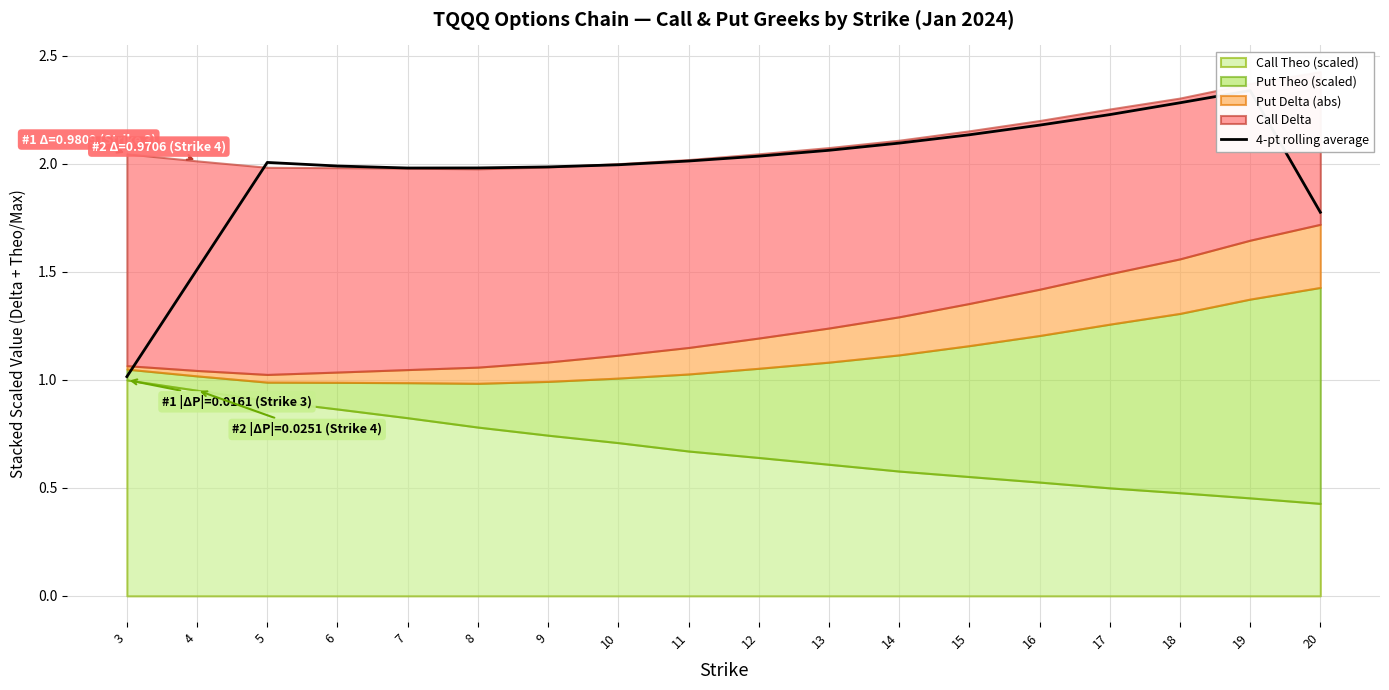

Reading right to left, transcribe all the data shown in this chart.

1.8	2.3	2.3	2.2	2.2	2.1	2.1	2.1	2.0	2.0	2.0	2.0	2.0	2.0	2.0	2.0	1.5	1.0